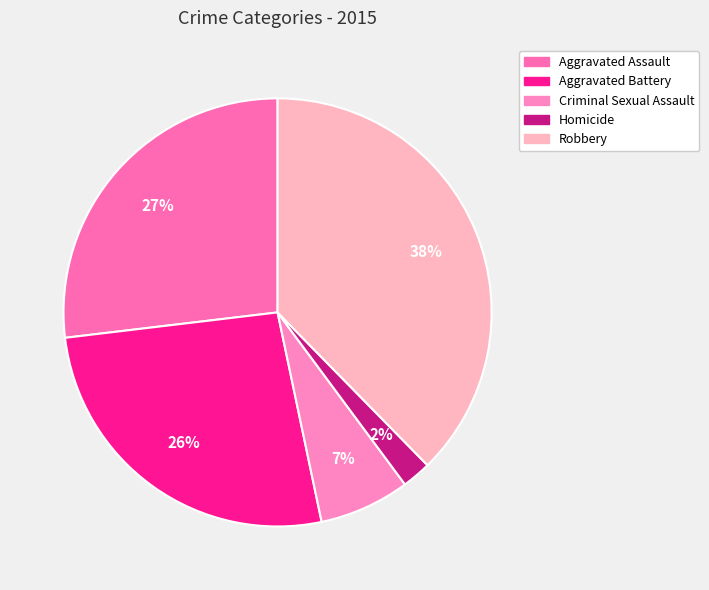

The Homicide slice represents 9% of the pie. True or false?

False